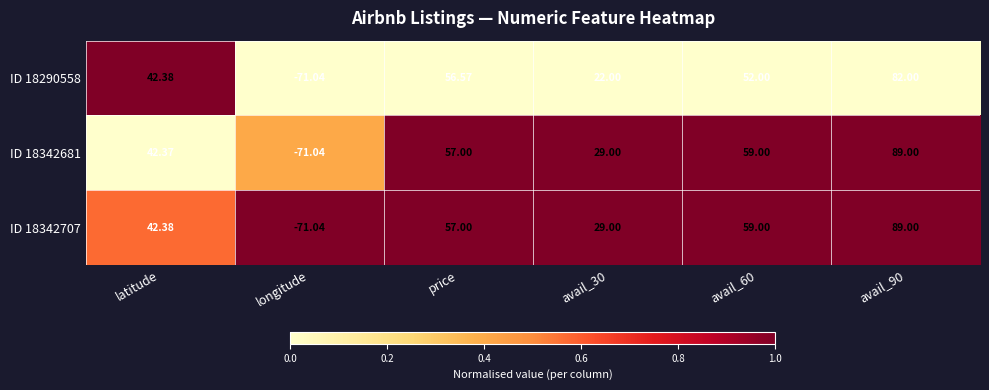

Is the value of ID 18342707 at price greater than the value of ID 18290558 at longitude?

Yes